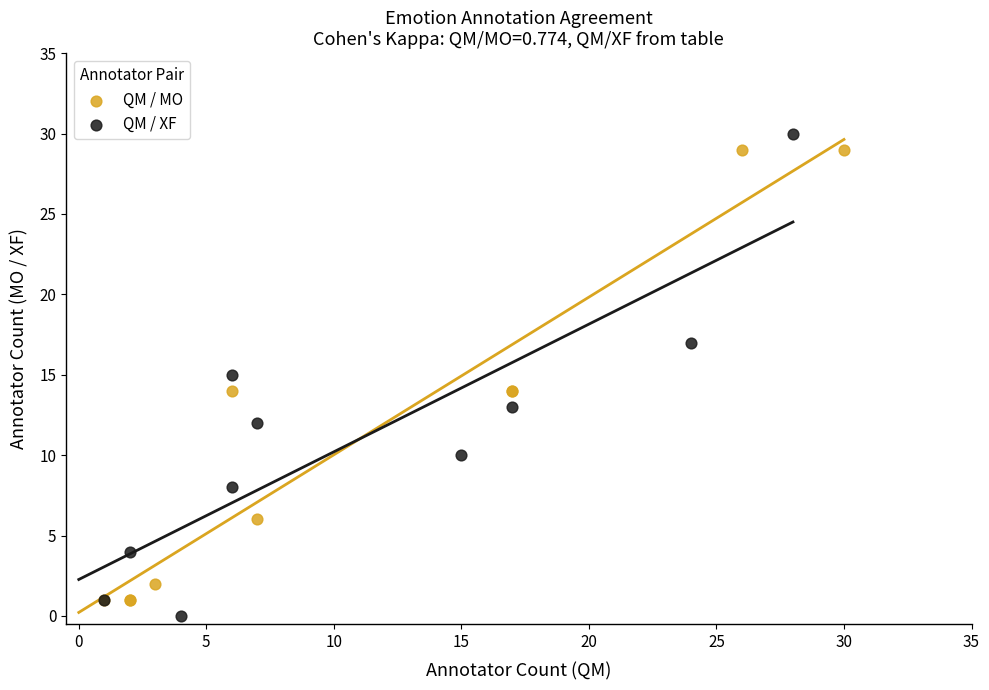

What are all the series names shown in the legend?

QM / MO, QM / XF